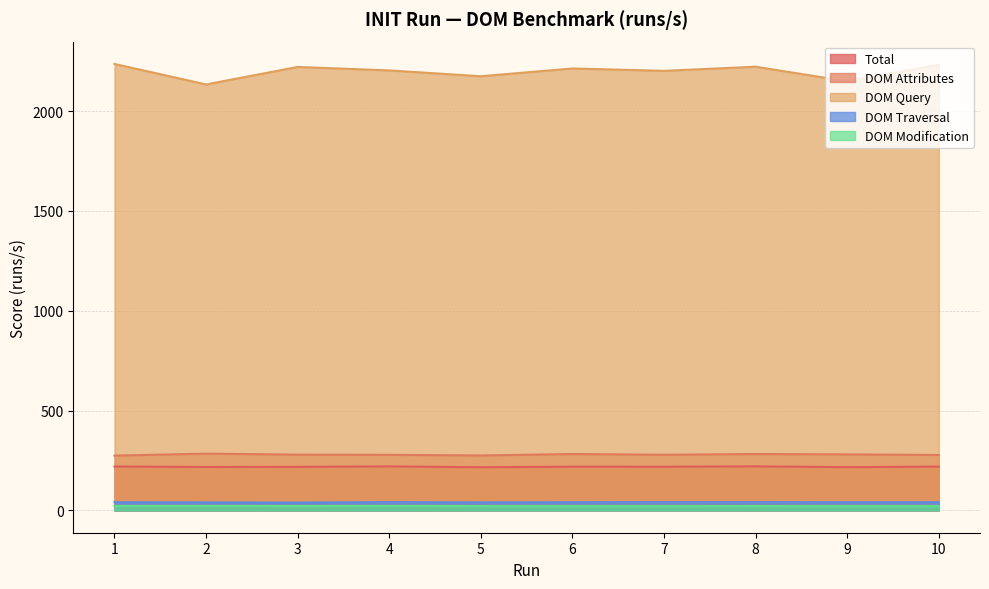

List the series in order of their peak value, highest first.

DOM Query, DOM Attributes, Total, DOM Traversal, DOM Modification